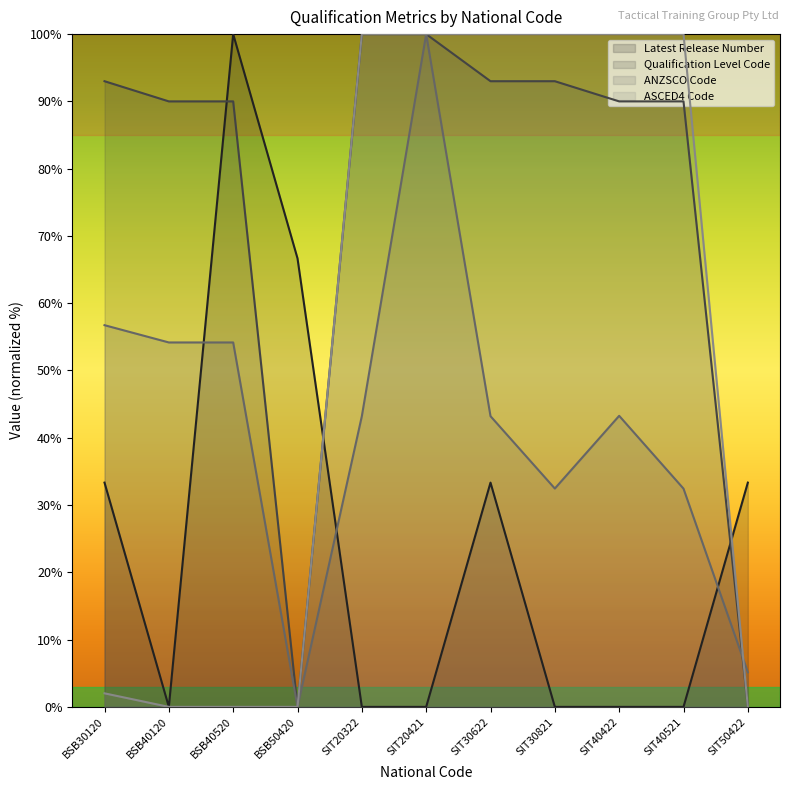

Reading left to right, what are all the values shown in this chart?

Latest Release Number: BSB30120=33.3	BSB40120=0.0	BSB40520=100.0	BSB50420=66.7	SIT20322=0.0	SIT20421=0.0	SIT30622=33.3	SIT30821=0.0	SIT40422=0.0	SIT40521=0.0	SIT50422=33.3
Qualification Level Code: BSB30120=93.0	BSB40120=90.0	BSB40520=90.0	BSB50420=0.0	SIT20322=100.0	SIT20421=100.0	SIT30622=93.0	SIT30821=93.0	SIT40422=90.0	SIT40521=90.0	SIT50422=0.0
ANZSCO Code: BSB30120=56.7	BSB40120=54.2	BSB40520=54.2	BSB50420=0.0	SIT20322=43.2	SIT20421=100.0	SIT30622=43.2	SIT30821=32.5	SIT40422=43.3	SIT40521=32.4	SIT50422=5.1
ASCED4 Code: BSB30120=2.0	BSB40120=0.0	BSB40520=0.0	BSB50420=0.0	SIT20322=100.0	SIT20421=100.0	SIT30622=100.0	SIT30821=100.0	SIT40422=100.0	SIT40521=100.0	SIT50422=0.0